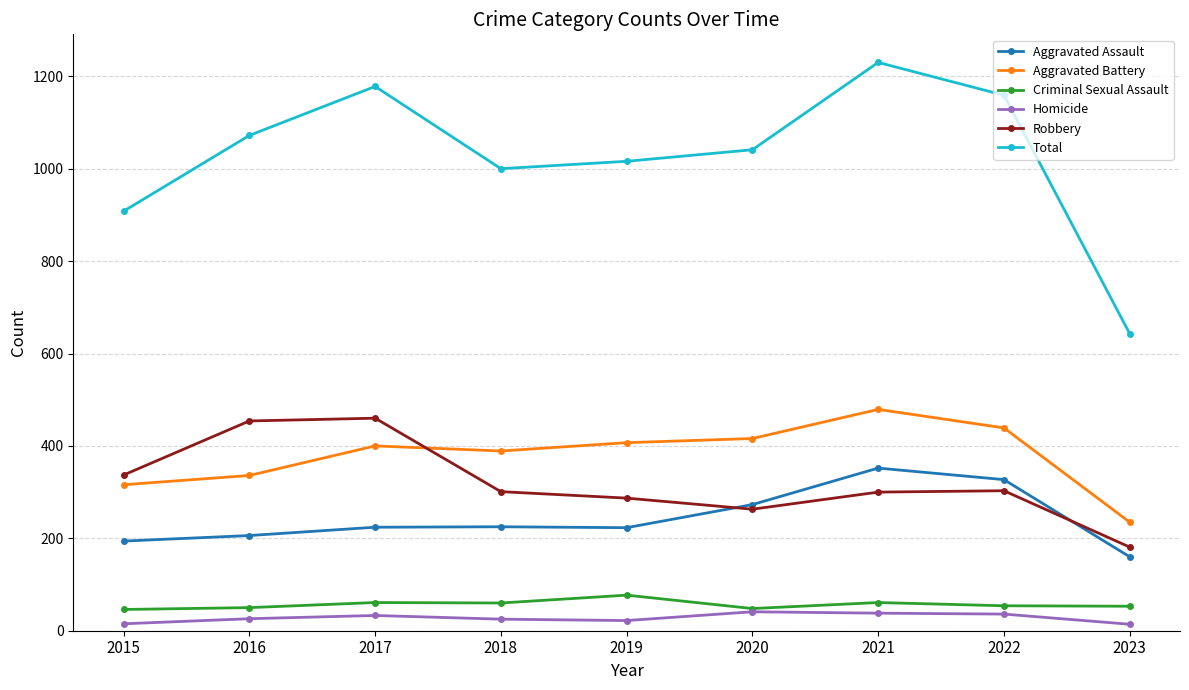

What are all the series names shown in the legend?

Aggravated Assault, Aggravated Battery, Criminal Sexual Assault, Homicide, Robbery, Total